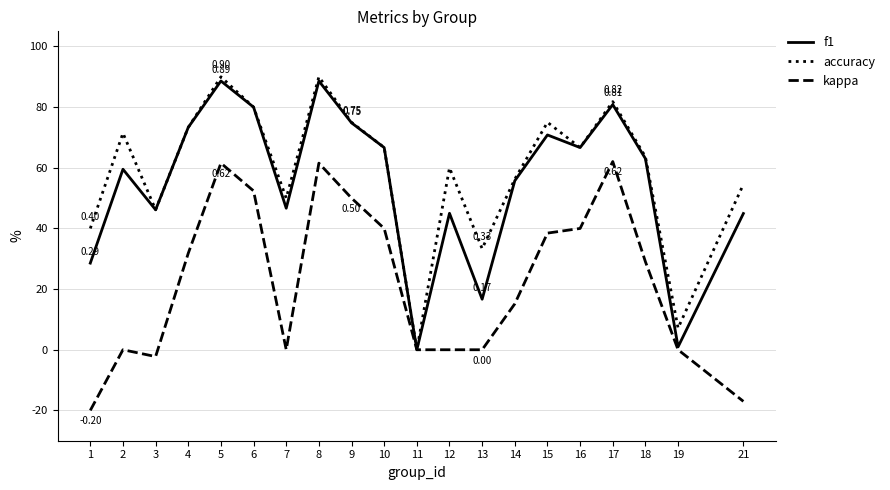

What are all the series names shown in the legend?

f1, accuracy, kappa